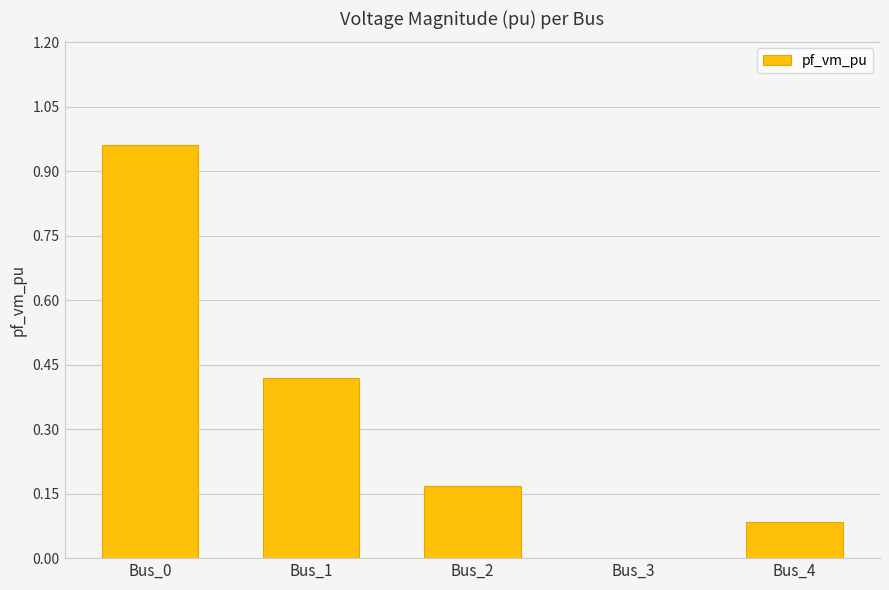

Is it true that the value at Bus_1 is 0.6?

False